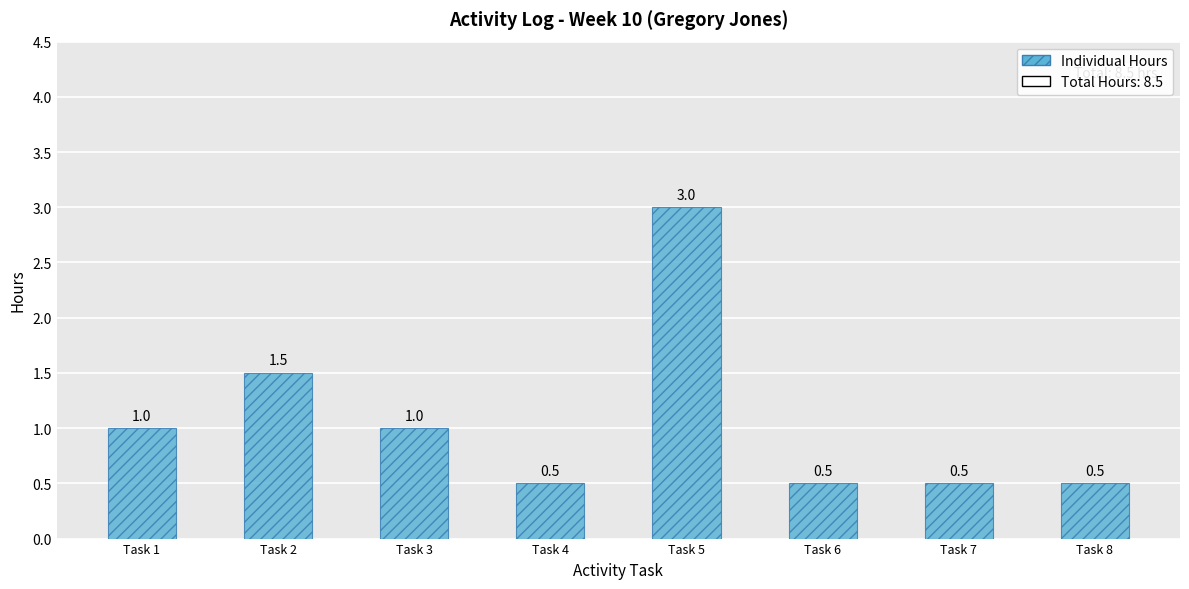

Is it true that the value at Task 7 is 0.5?

True